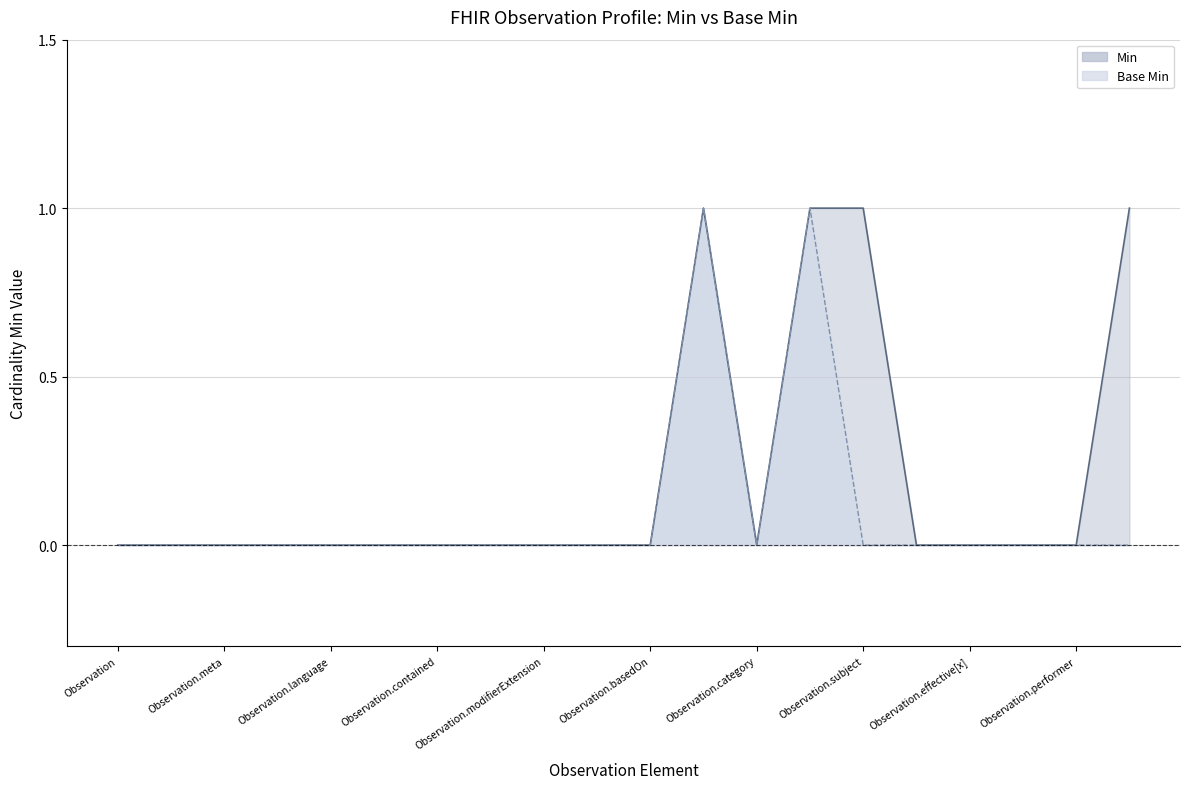

The Base Min series shows -1 at Observation.language. True or false?

False